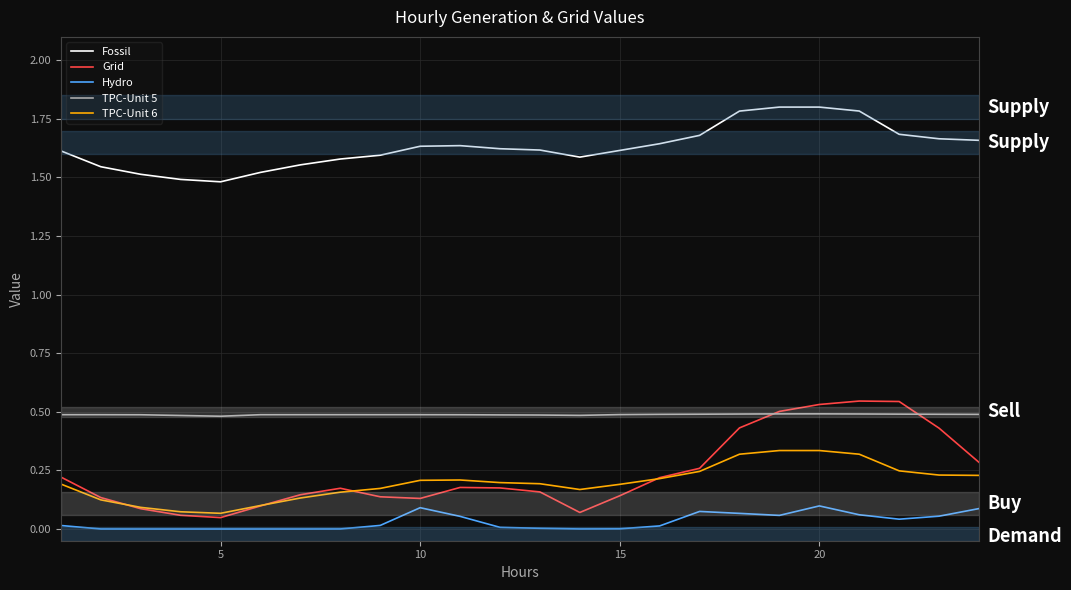

True or false: TPC-Unit 6 and Fossil intersect in this chart.

False